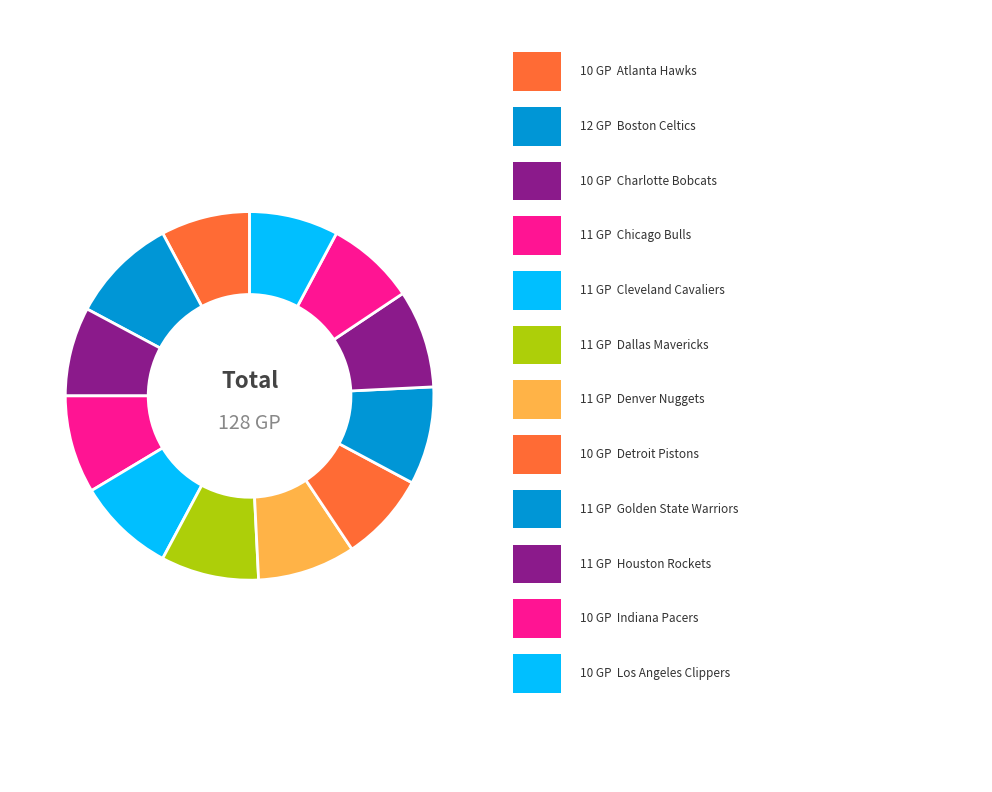

Is there a majority slice in this chart?

No